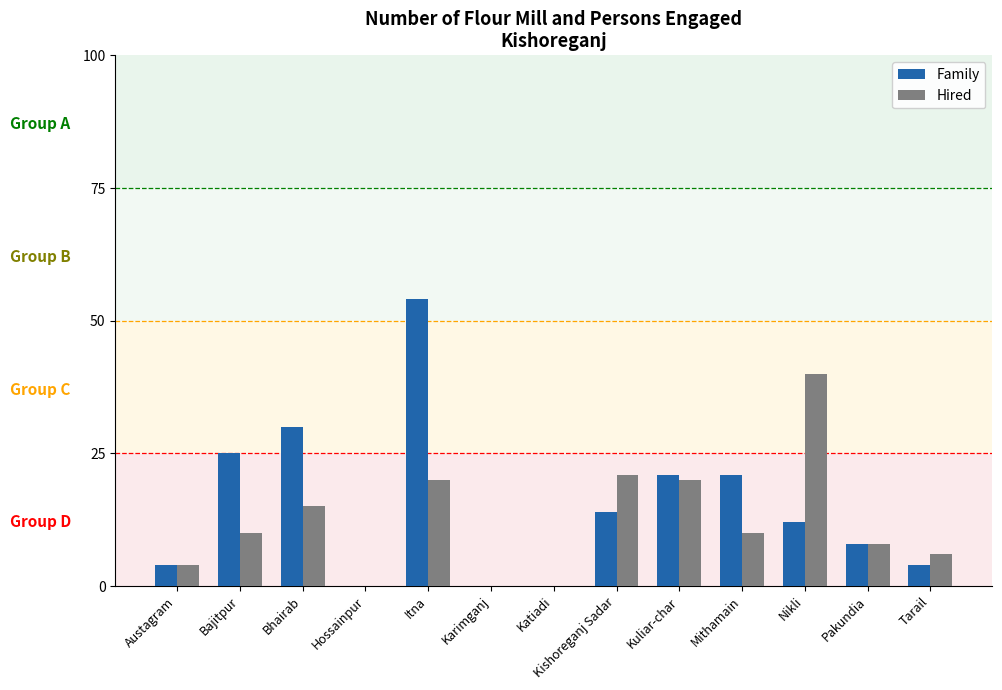

What is the maximum value shown in the chart?

54